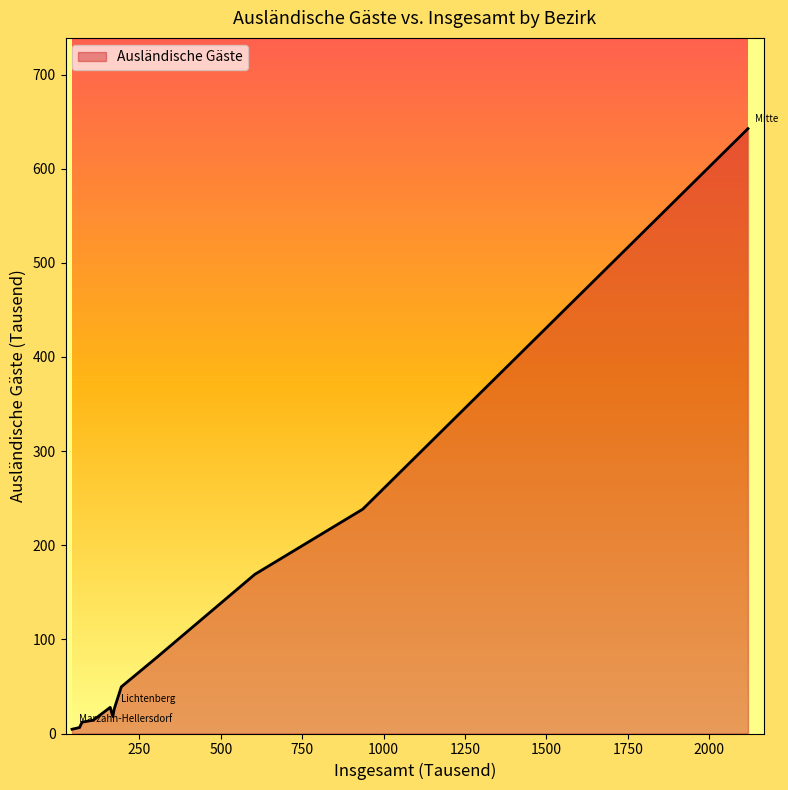

What is the difference between the maximum and minimum values?

638.0